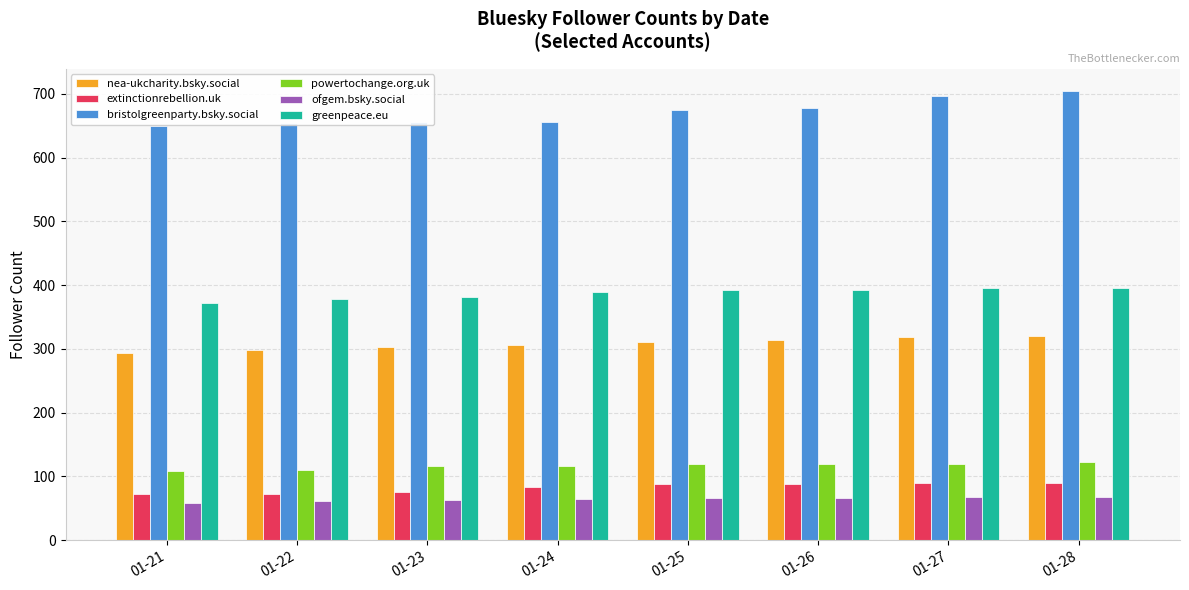

List the series in order of their peak value, lowest first.

ofgem.bsky.social, extinctionrebellion.uk, powertochange.org.uk, nea-ukcharity.bsky.social, greenpeace.eu, bristolgreenparty.bsky.social